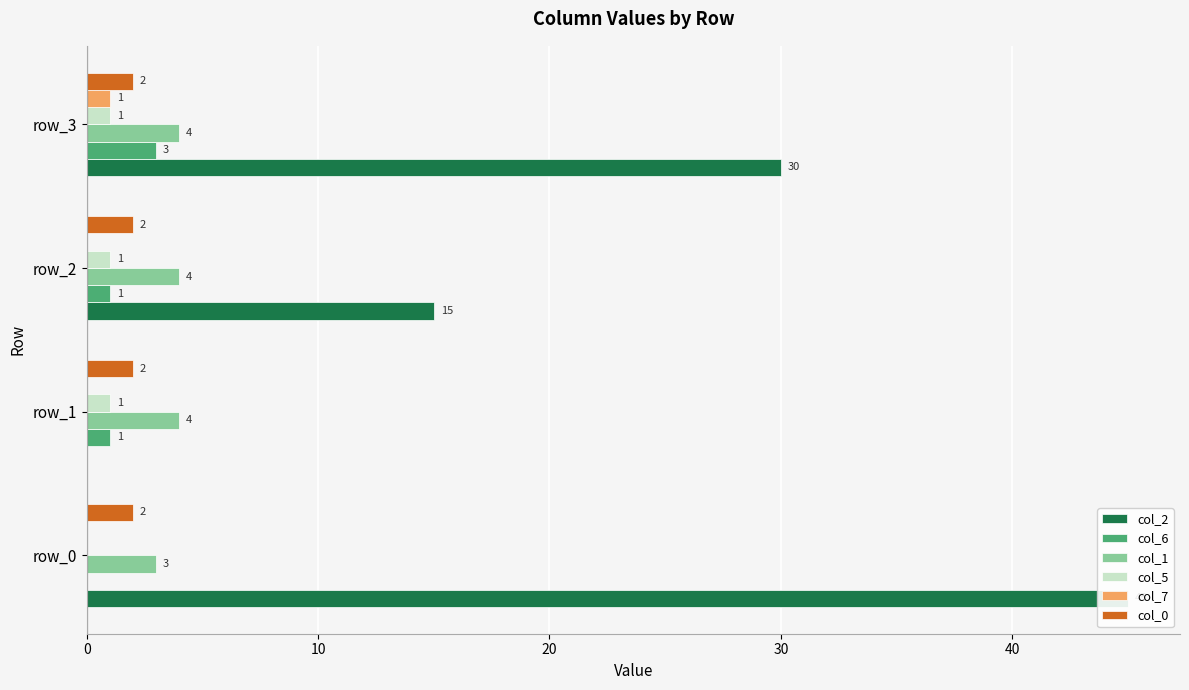

How many values in the col_1 series are below 4?

1